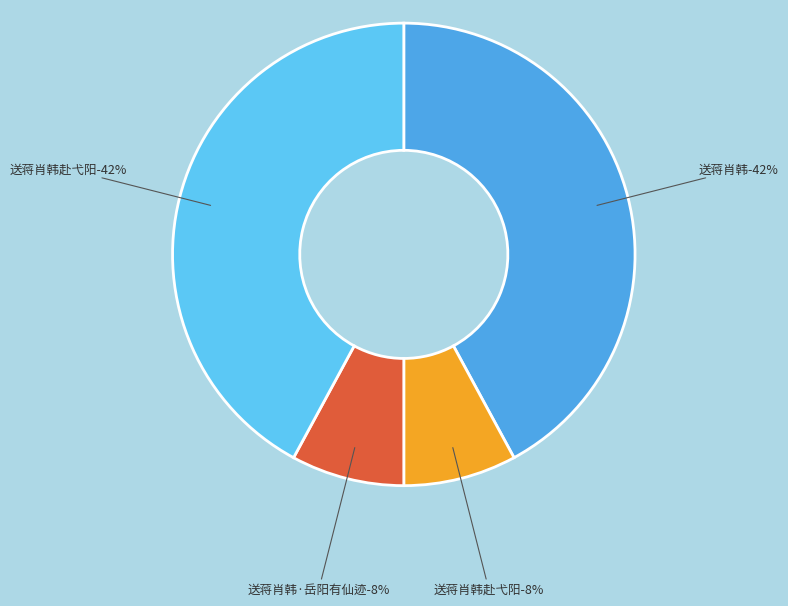

To the nearest percent, what percentage of the pie is 送蒋肖韩?

42%